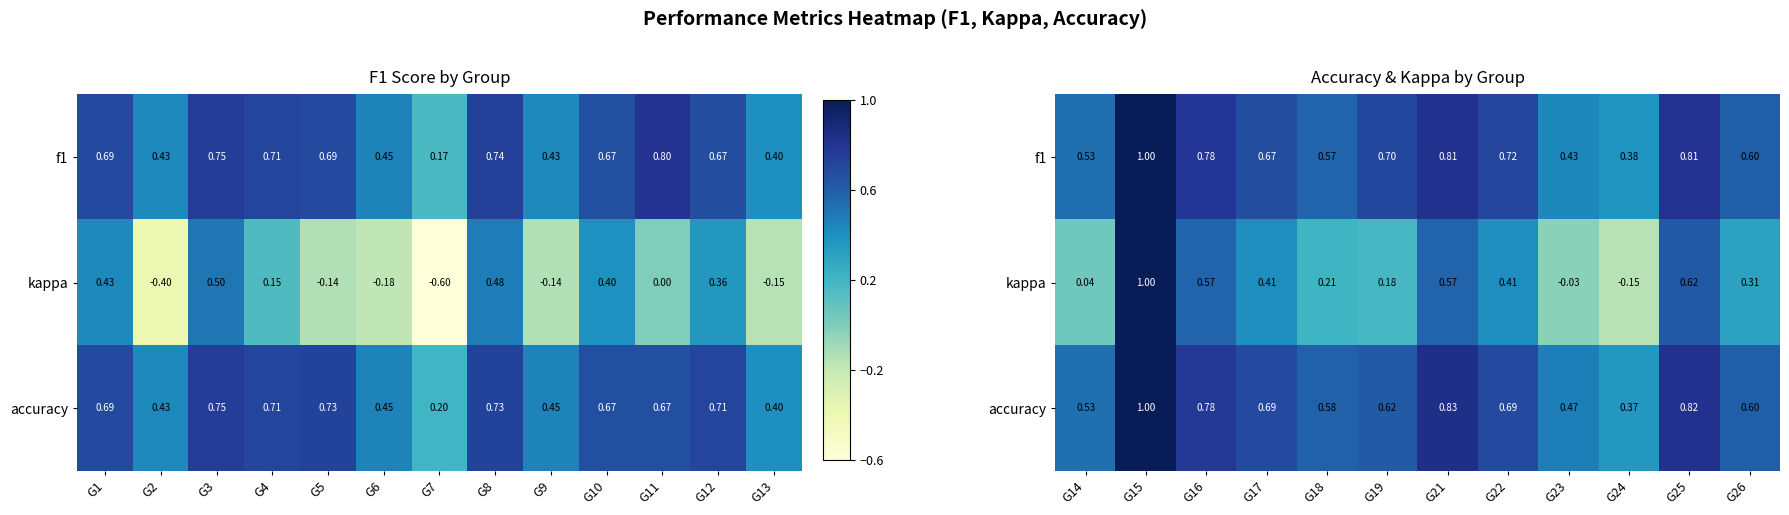

Rank the series by their maximum value, from highest to lowest.

f1, kappa, accuracy